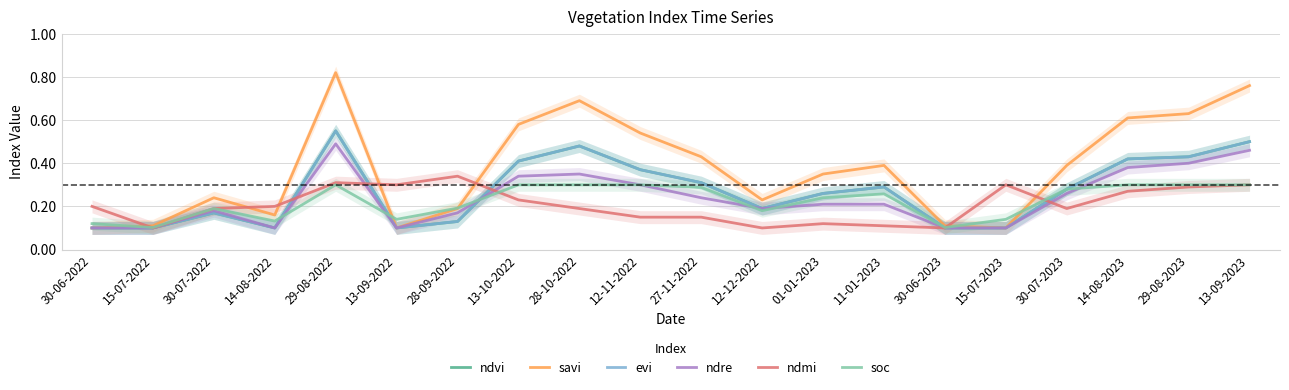

Where do ndvi and ndmi first cross each other?

14-08-2022 and 29-08-2022